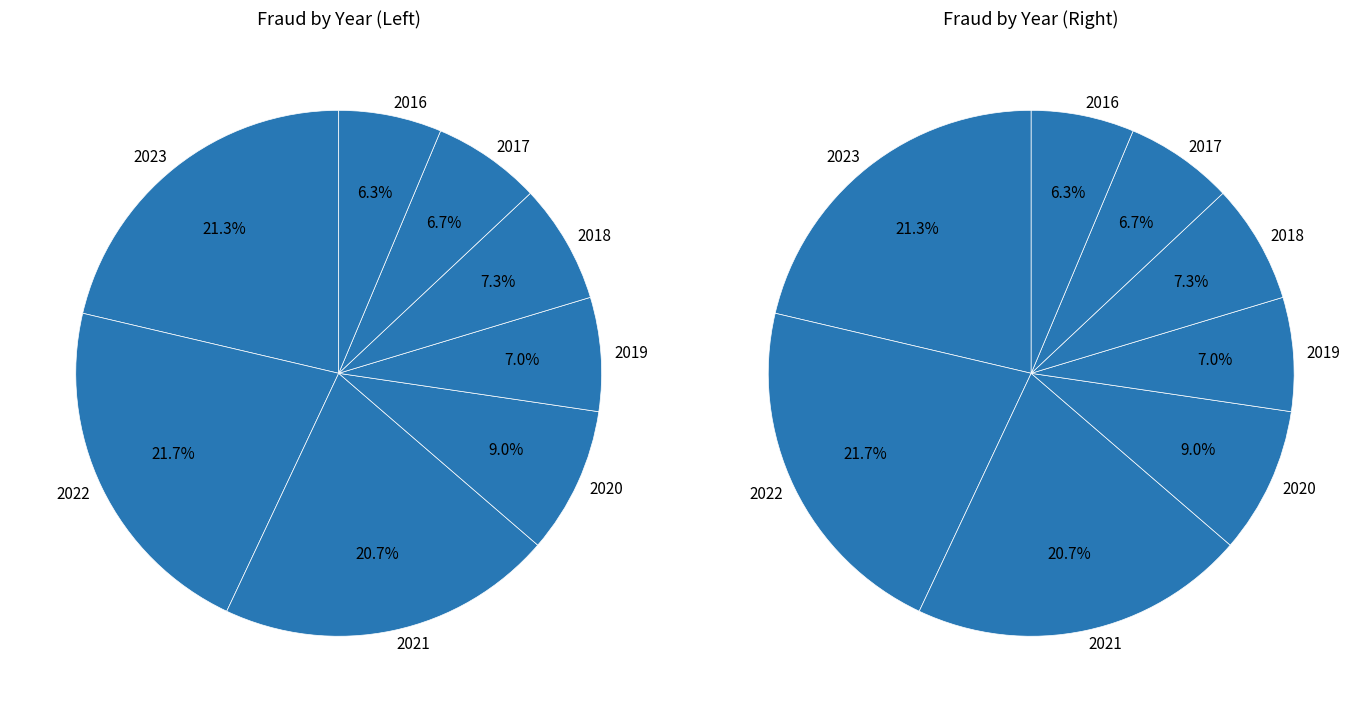

Is there a majority slice in this chart?

No